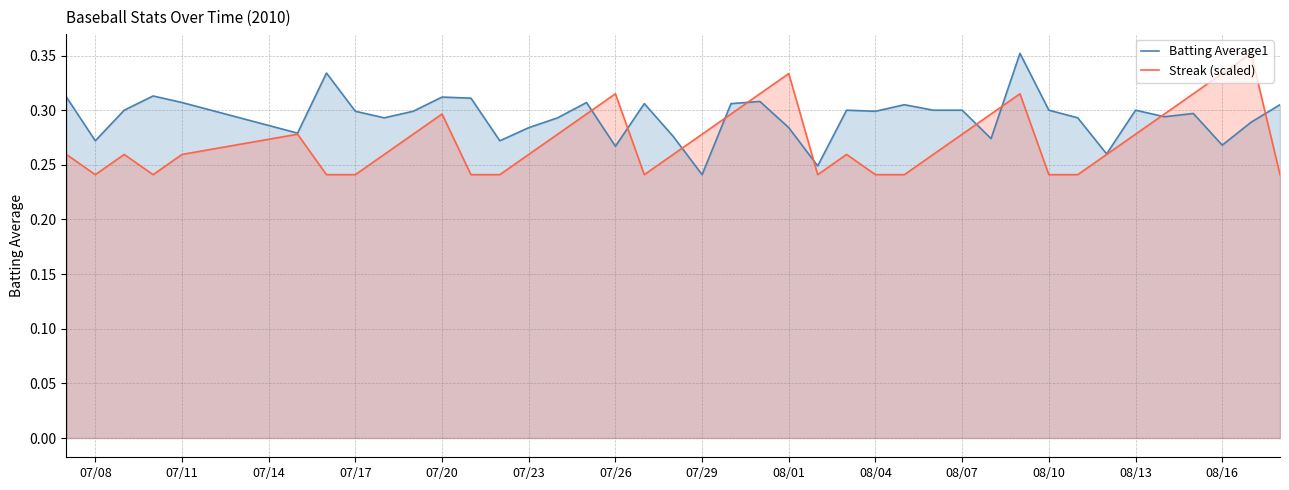

Which series has the largest total across all categories?

Batting Average1